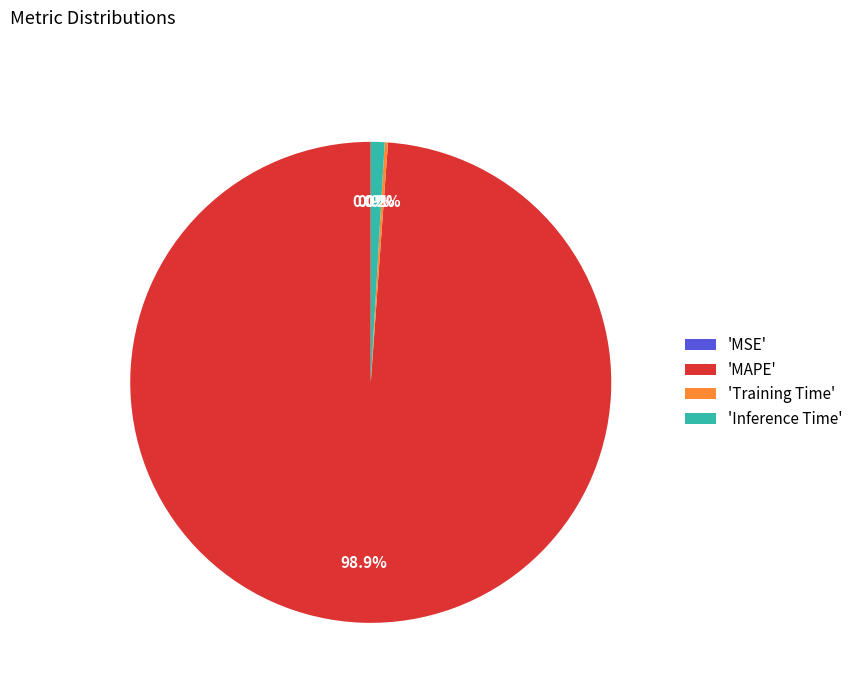

Which slice represents more than half of the pie?

'MAPE'